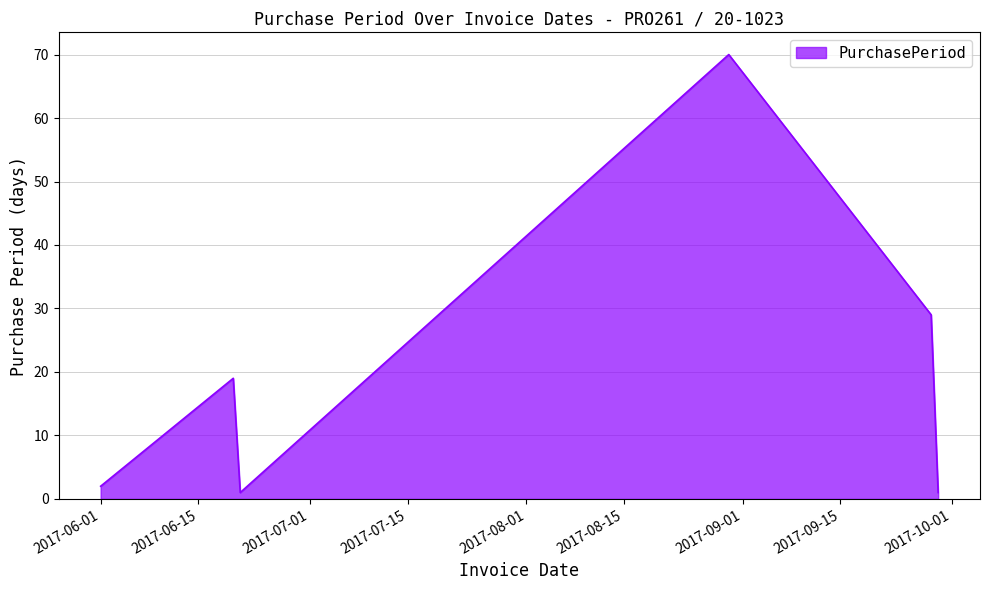

How many interior local valleys (lower than both neighbors) does the data have?

1